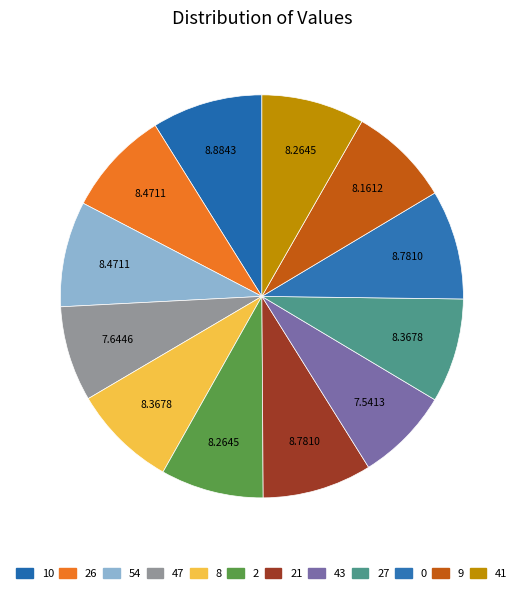

Rank the categories by value from lowest to highest.

43, 47, 9, 2, 41, 8, 27, 26, 54, 21, 0, 10